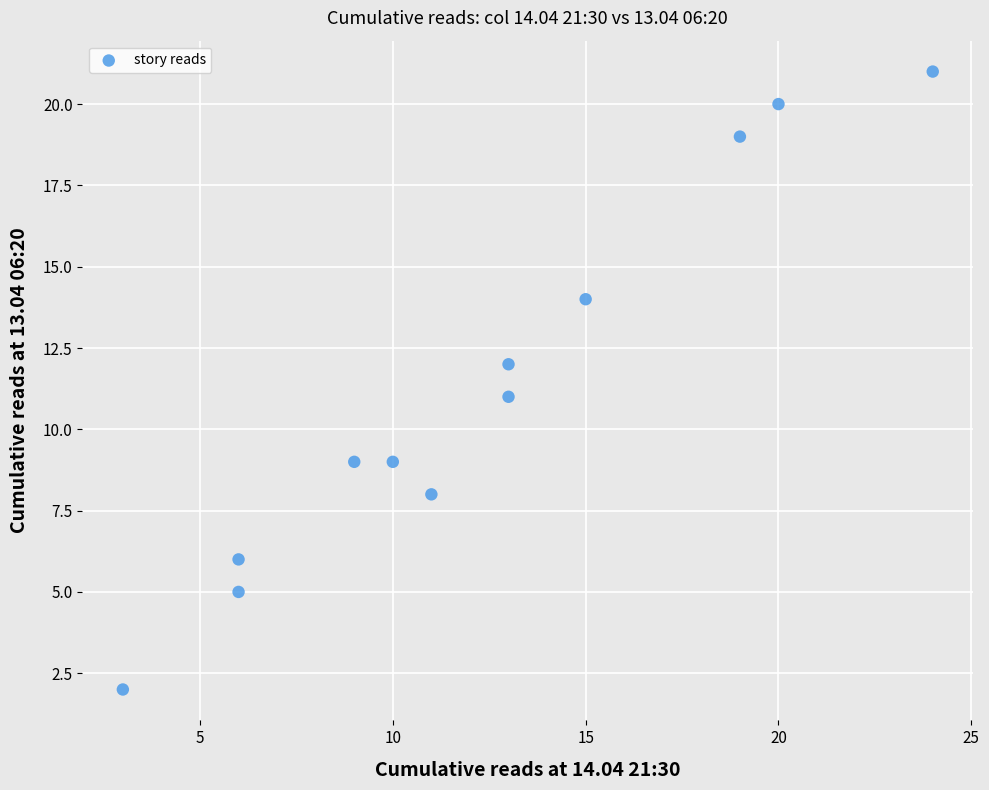

What is the average X value?

12